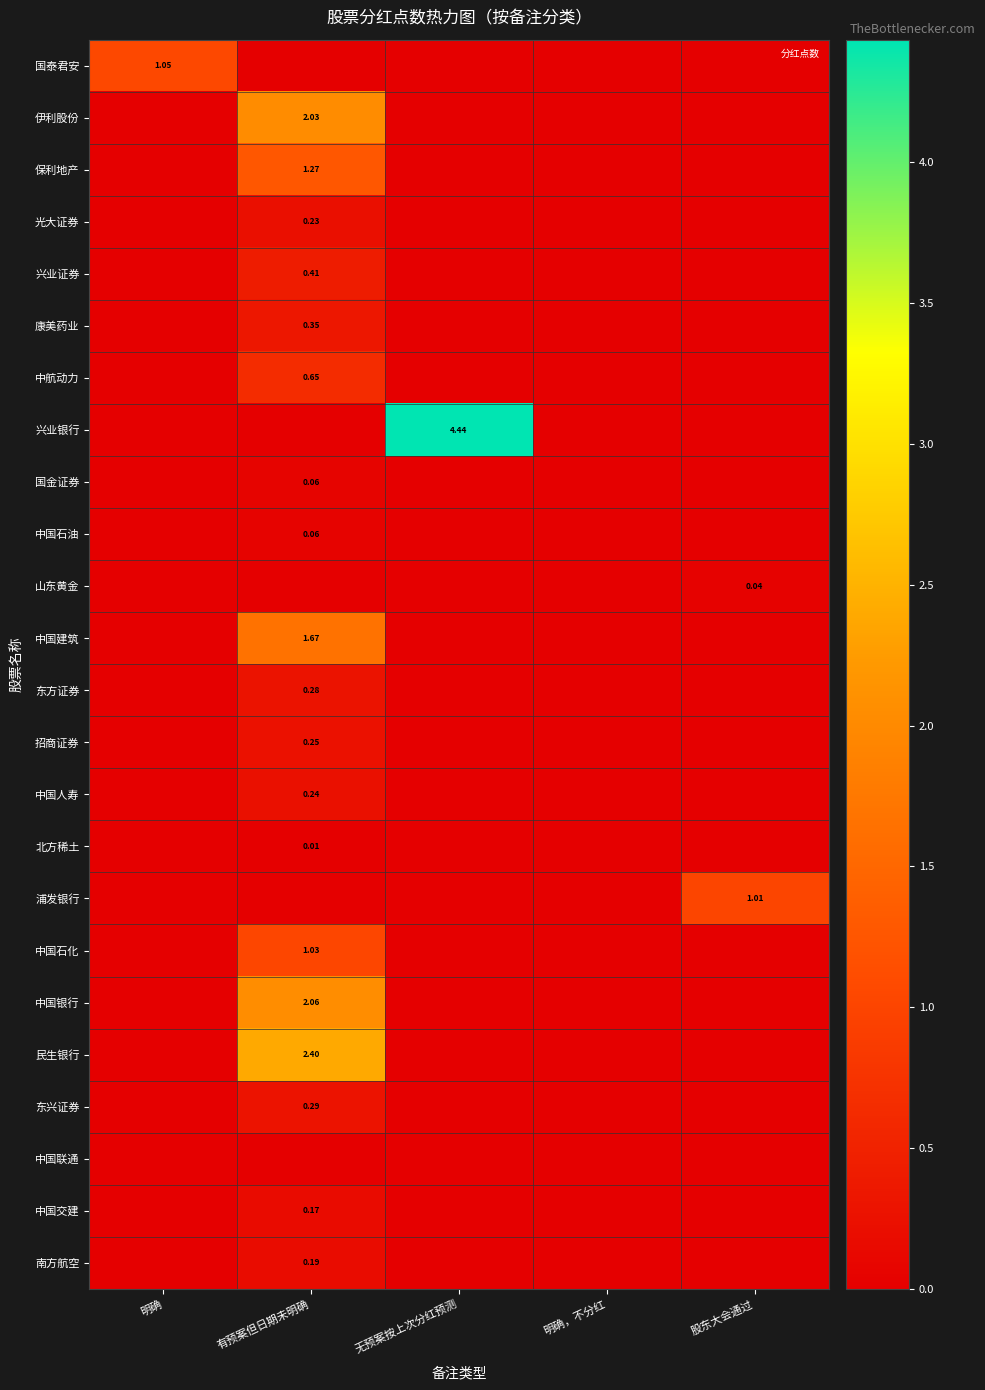

What is the difference between the maximum and minimum values in the 中航动力 series?

0.6